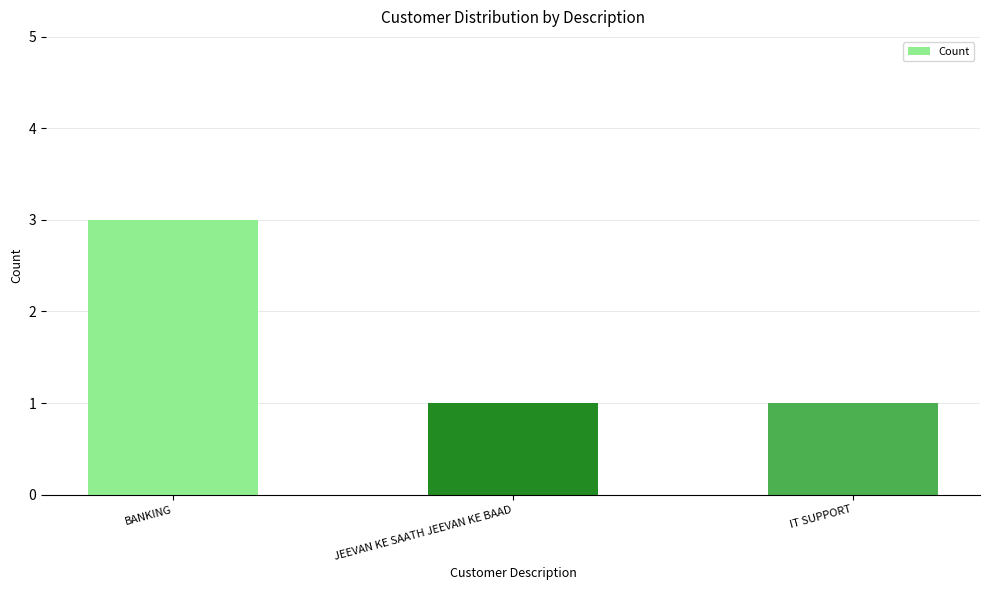

Which label corresponds to the largest value in the chart?

BANKING